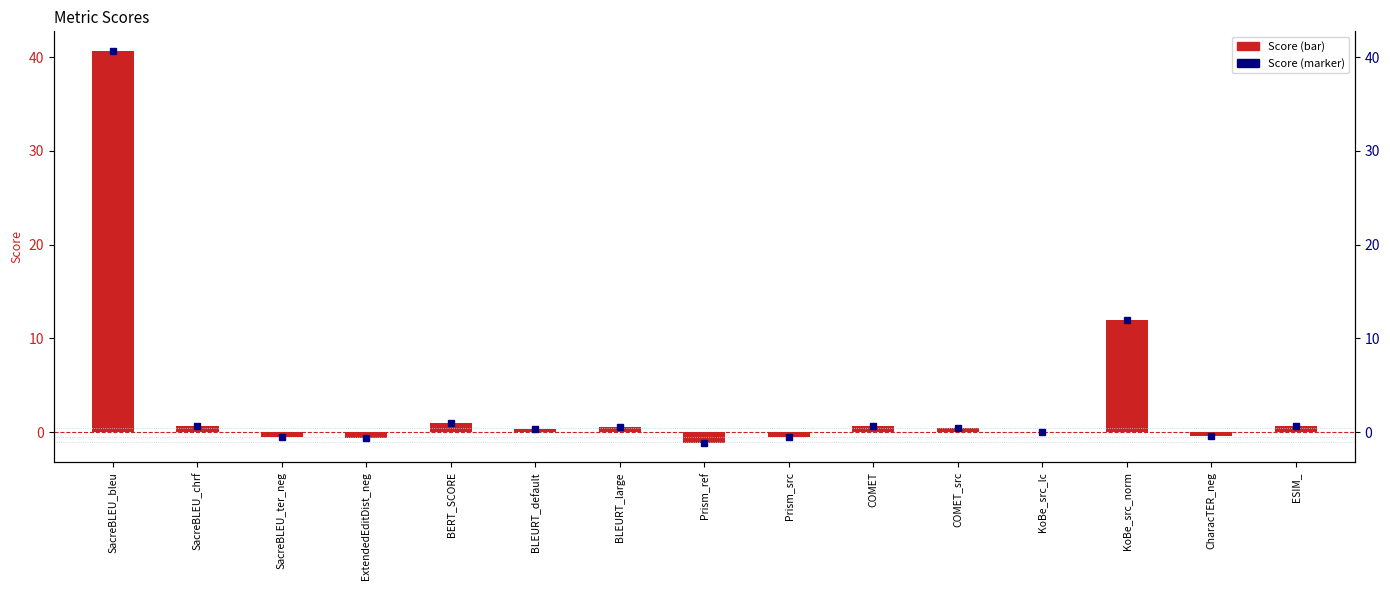

List the labels in order of value, largest first.

SacreBLEU_bleu, KoBe_src_norm, BERT_SCORE, COMET, SacreBLEU_chrf, ESIM_, BLEURT_large, COMET_src, BLEURT_default, KoBe_src_lc, CharacTER_neg, SacreBLEU_ter_neg, Prism_src, ExtendedEditDist_neg, Prism_ref